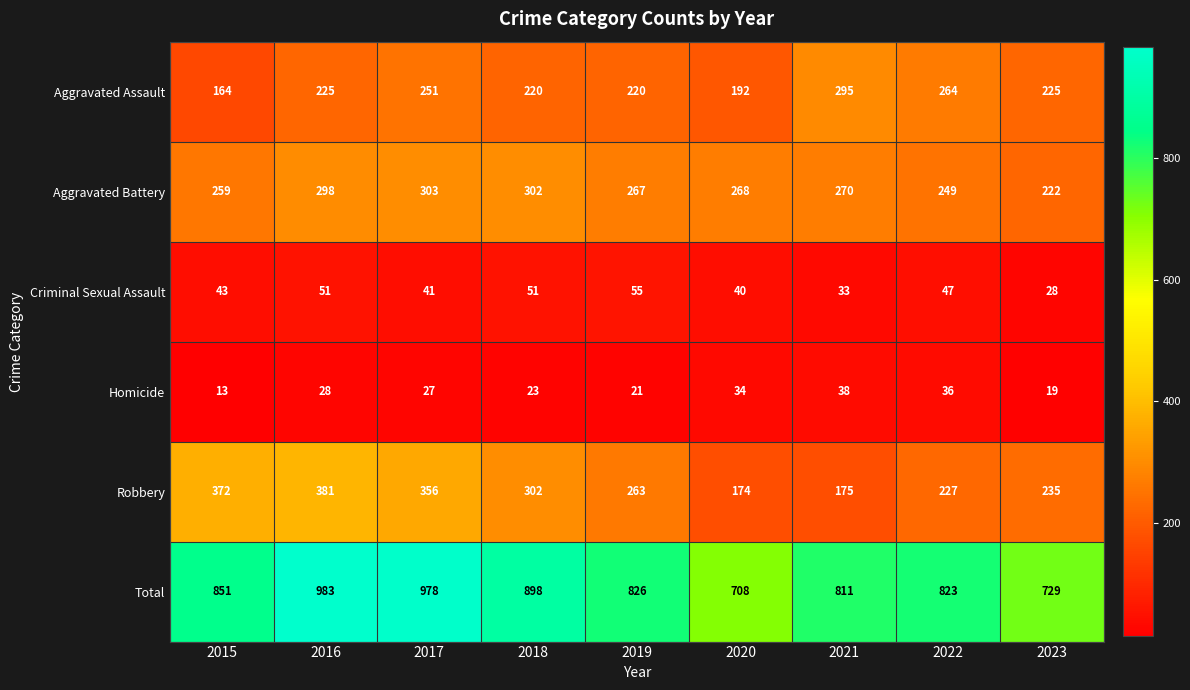

What is the average value of the Homicide series?

27